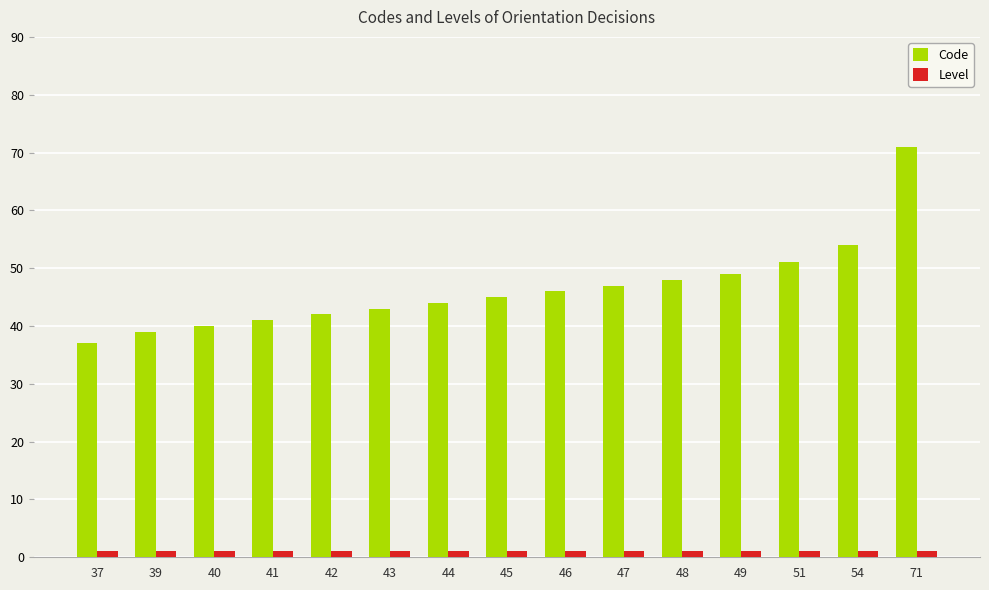

Reading left to right, list all the values displayed in this chart.

Code: 37	39	40	41	42	43	44	45	46	47	48	49	51	54	71
Level: 1	1	1	1	1	1	1	1	1	1	1	1	1	1	1